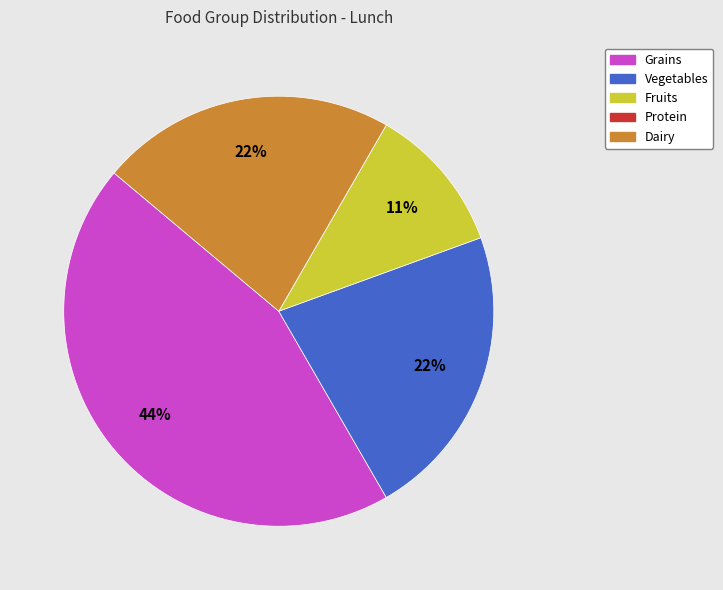

To the nearest percent, what is the combined percentage of Dairy and Fruits?

33%